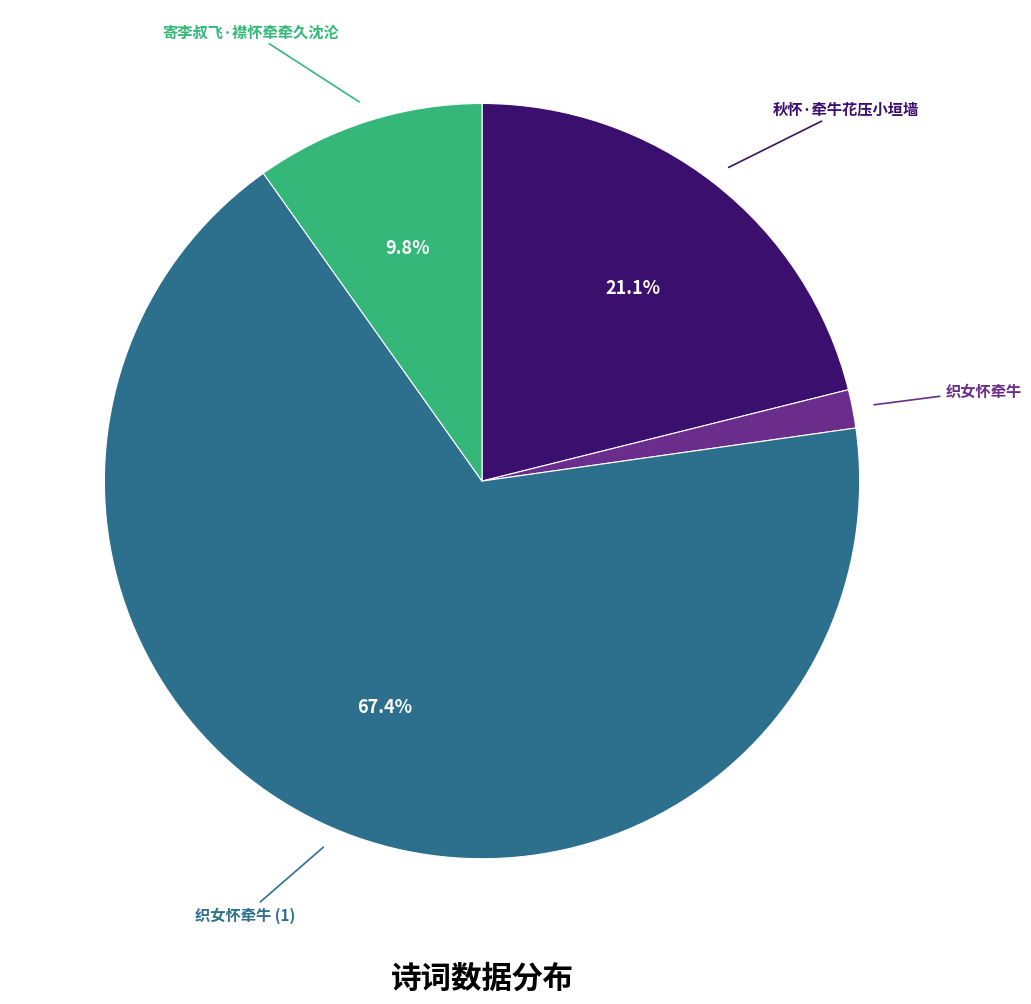

Is there a majority slice in this chart?

Yes